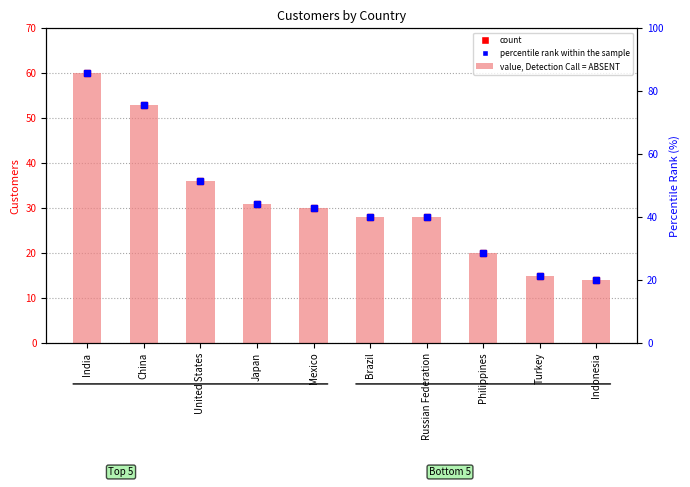

The value of customers at Japan is 18.6. True or false?

False